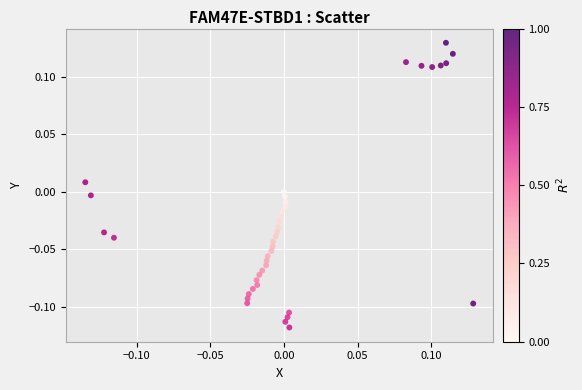

What is the range of X values (max minus min)?

0.3